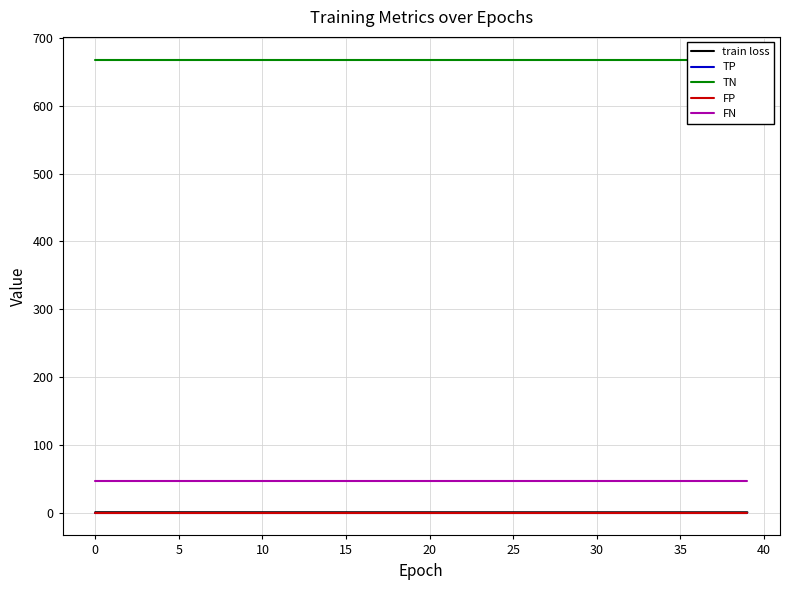

What is the label of the 23rd point from the left?

22